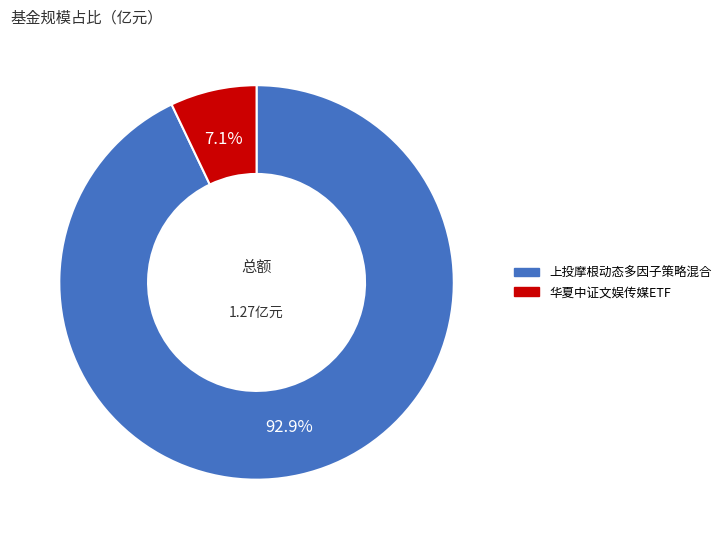

How many segments does this pie chart have?

2